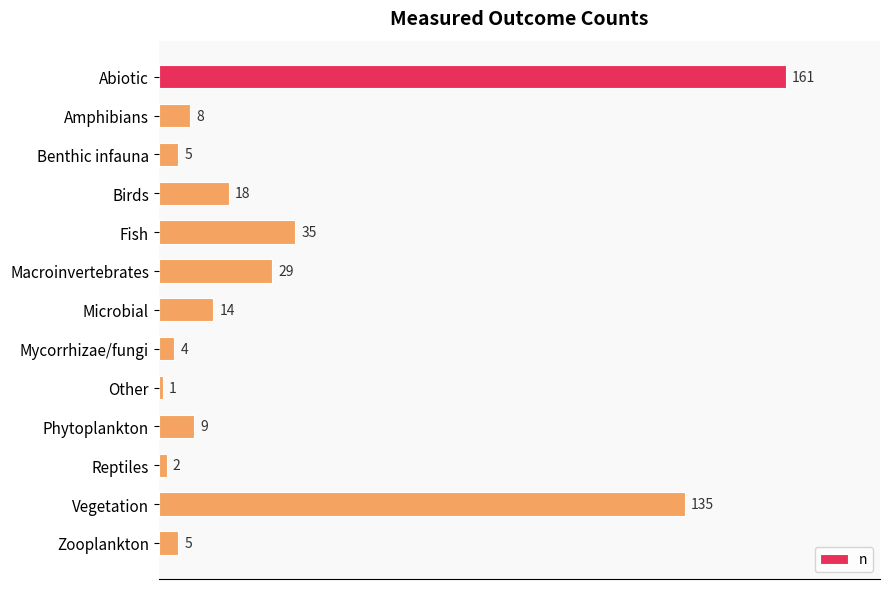

Reading bottom to top, extract all data points from this chart.

5	135	2	9	1	4	14	29	35	18	5	8	161